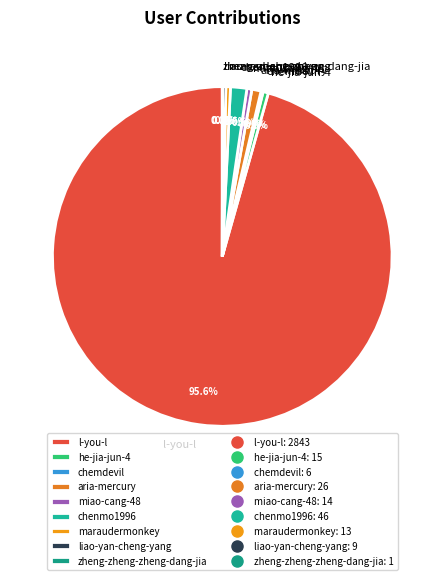

What portion of the pie excludes aria-mercury?

99.1%